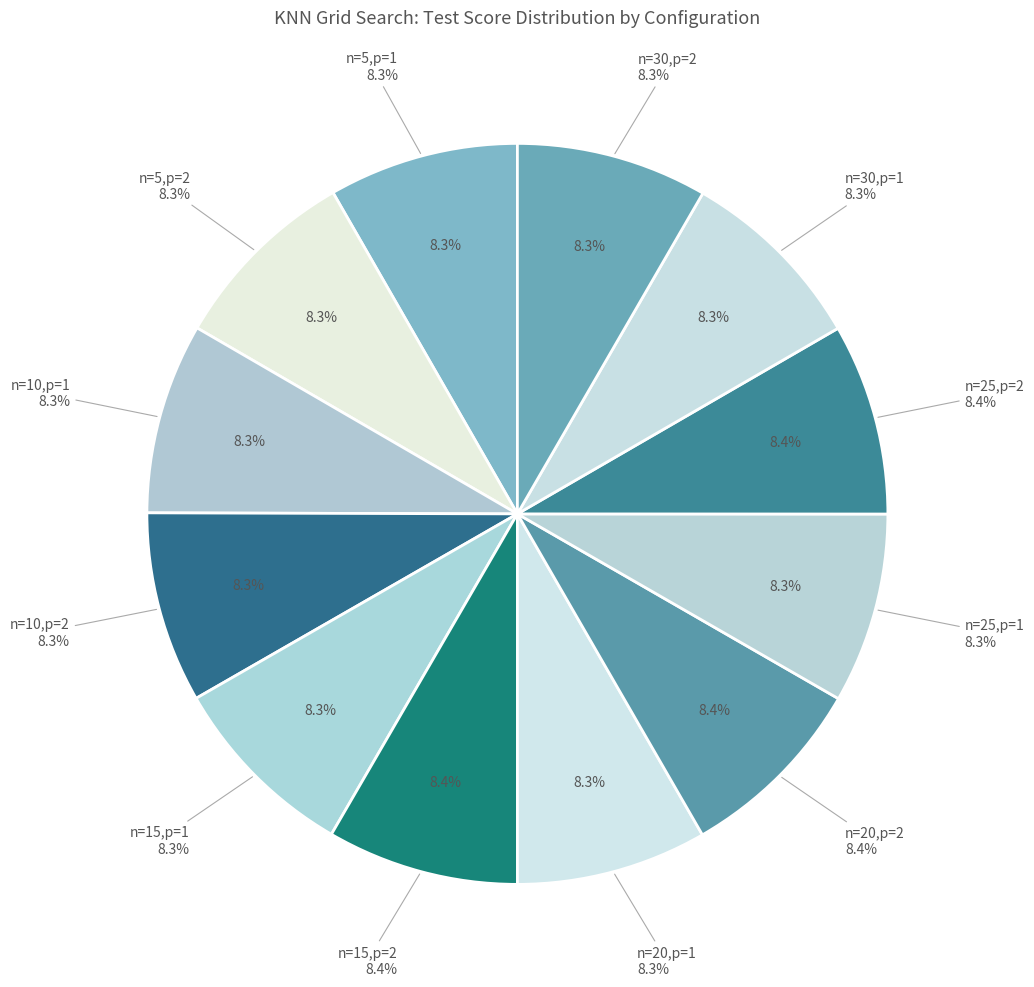

The n=5,p=2 slice represents 21% of the pie. True or false?

False